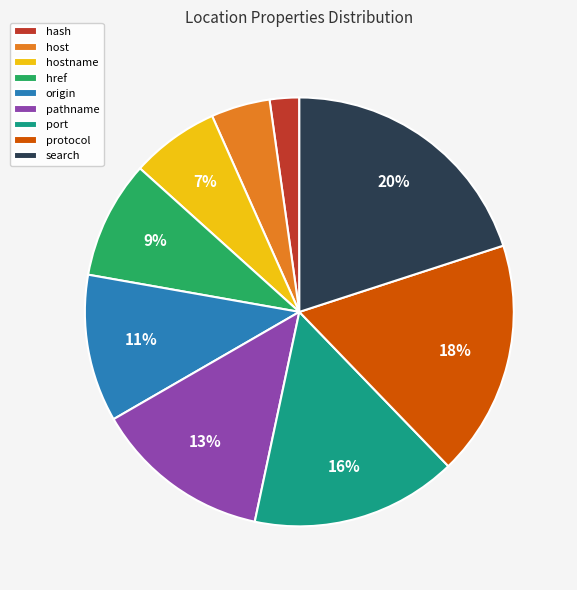

Does any single category account for the majority?

No